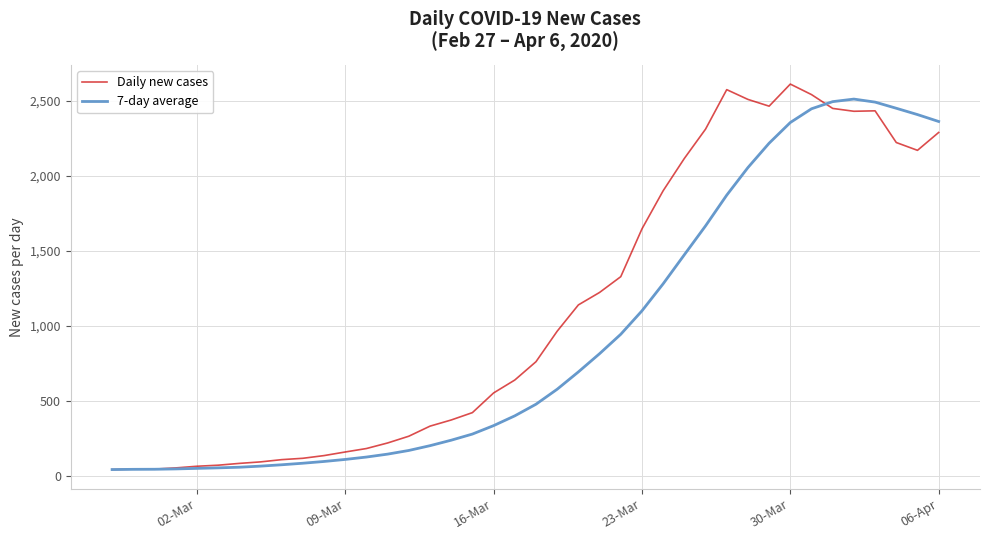

How many lines are shown in the chart?

2